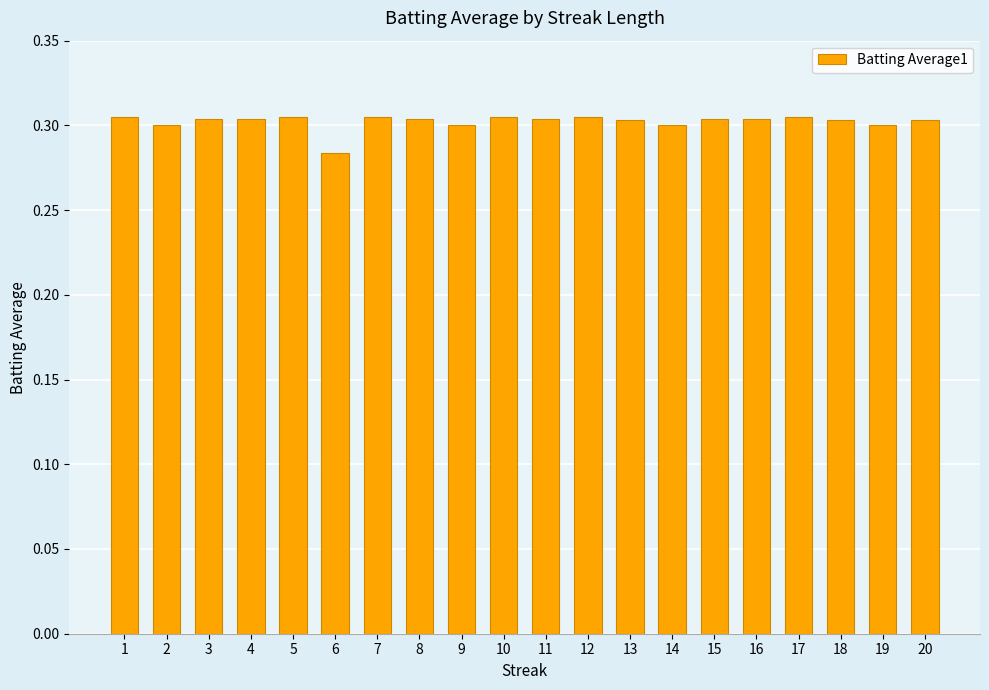

The chart shows a value of 0.3 at 15. True or false?

True